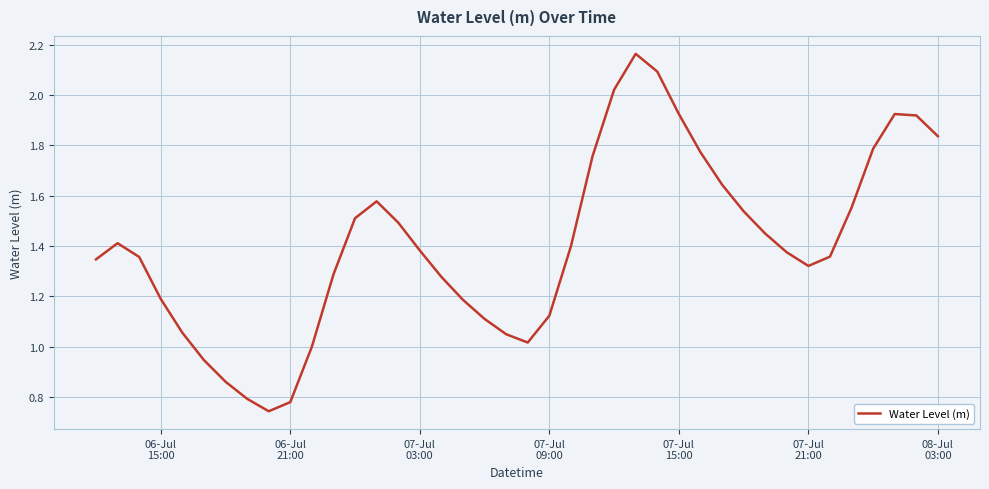

How many interior local valleys (lower than both neighbors) does the data have?

3